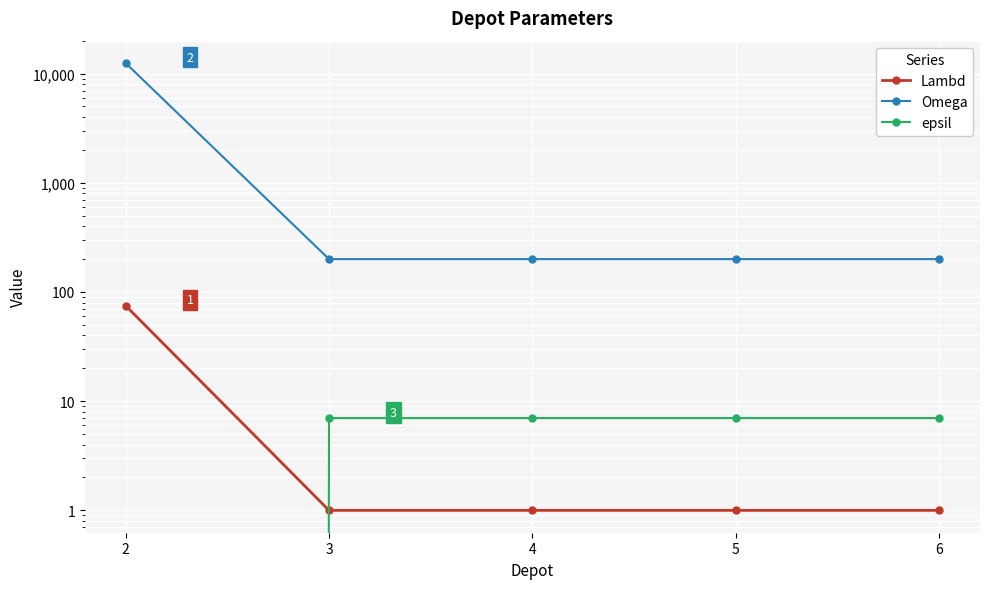

What value does the Omega series have at 2?

12500